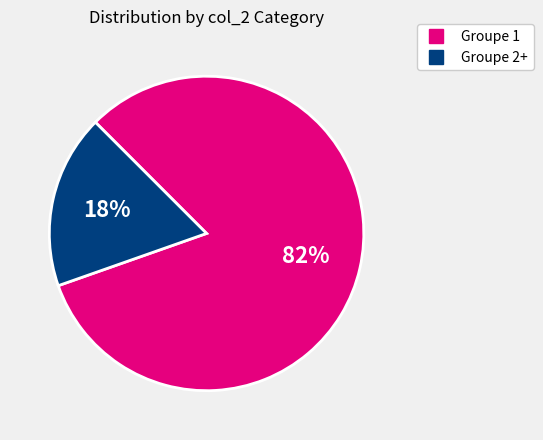

How many segments does this pie chart have?

2